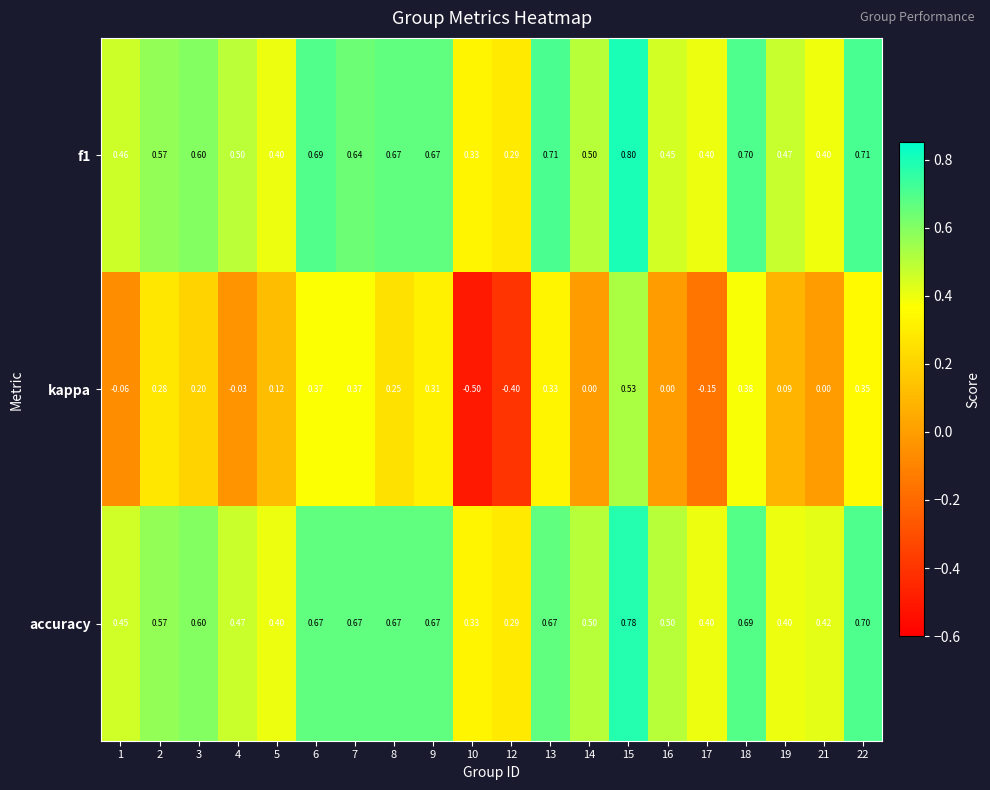

Is the value of accuracy at 18 greater than the value of kappa at 8?

Yes